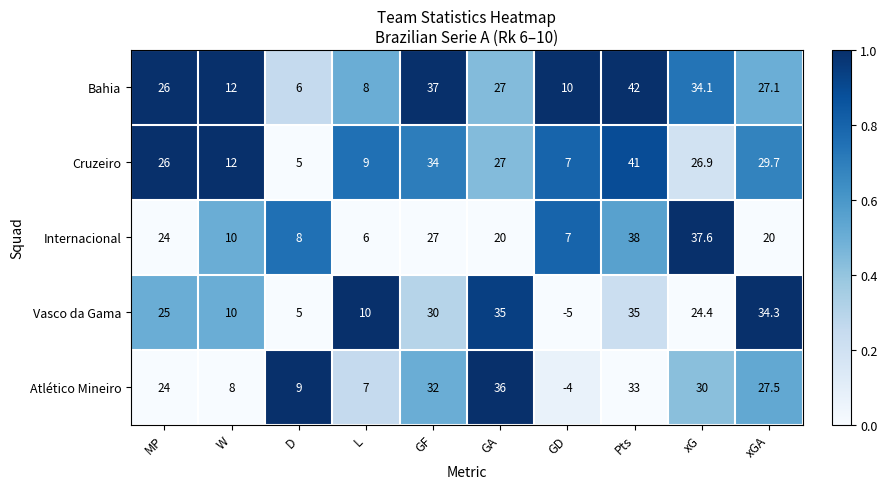

What is the sum of the Bahia values at Pts and L?

50.0